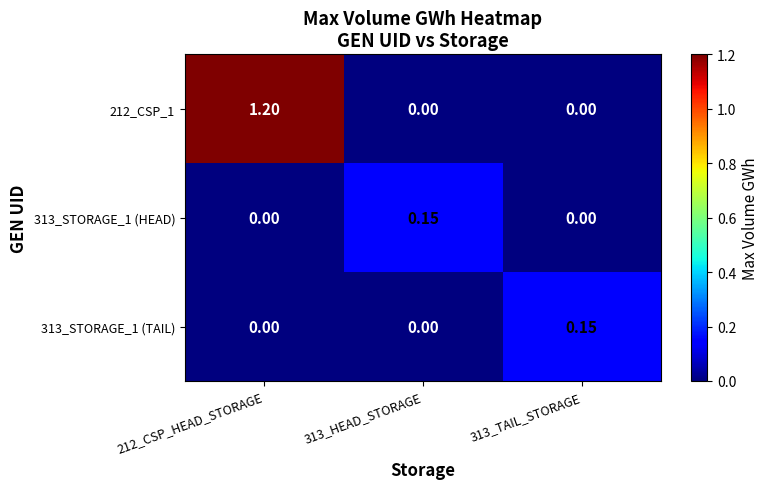

What is the total value across all series at 313_TAIL_STORAGE?

0.1